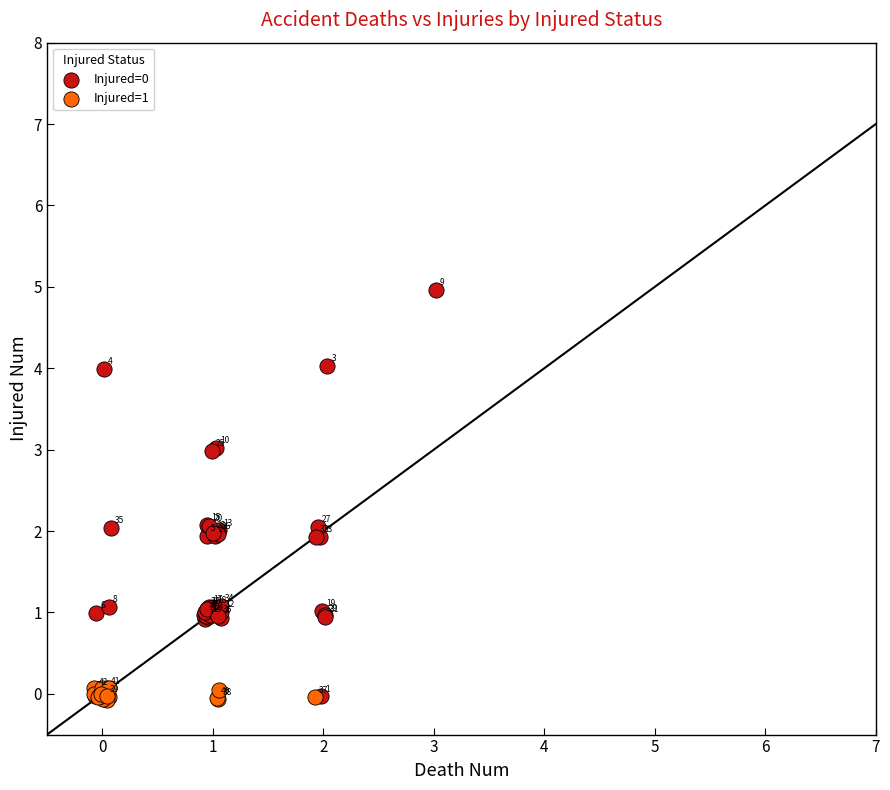

Which series contains the lowest Y value?

Injured=1